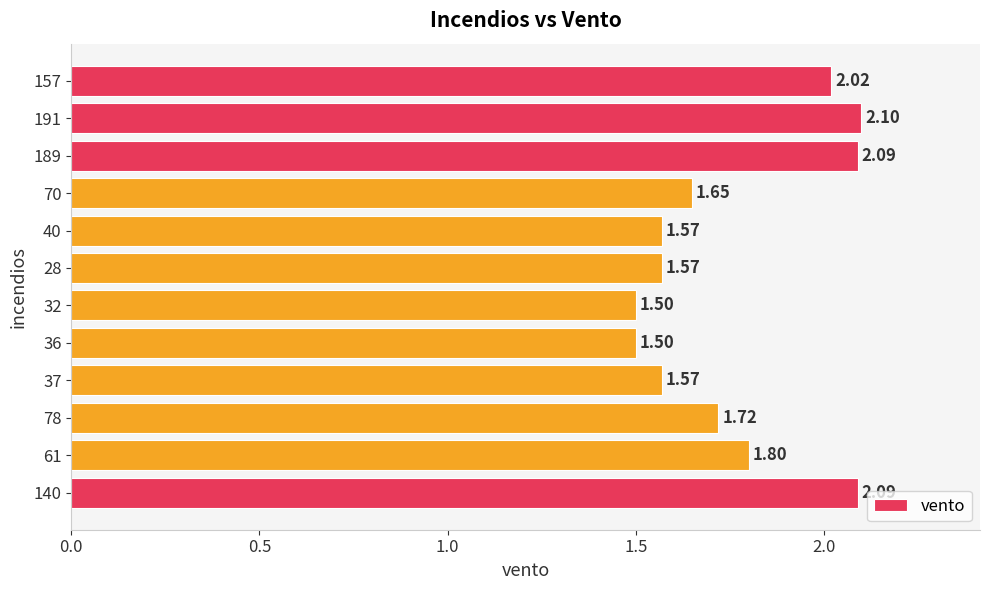

What is the sum of all values?

21.2